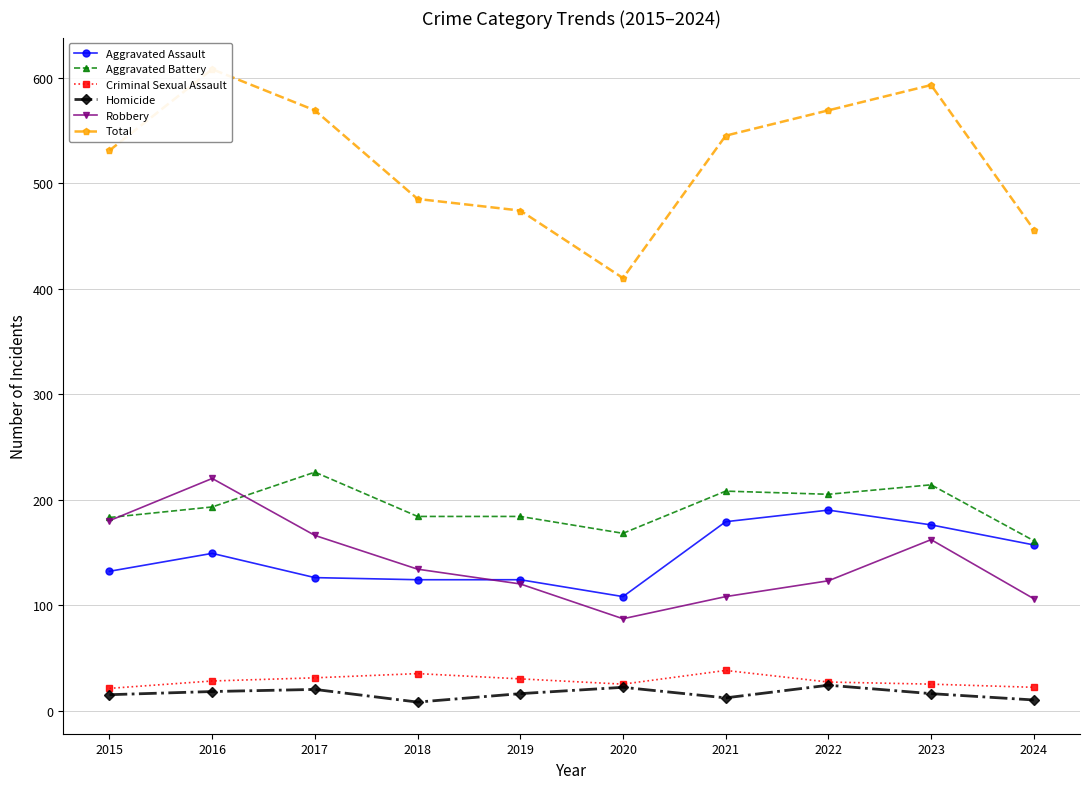

How many lines are shown in the chart?

6